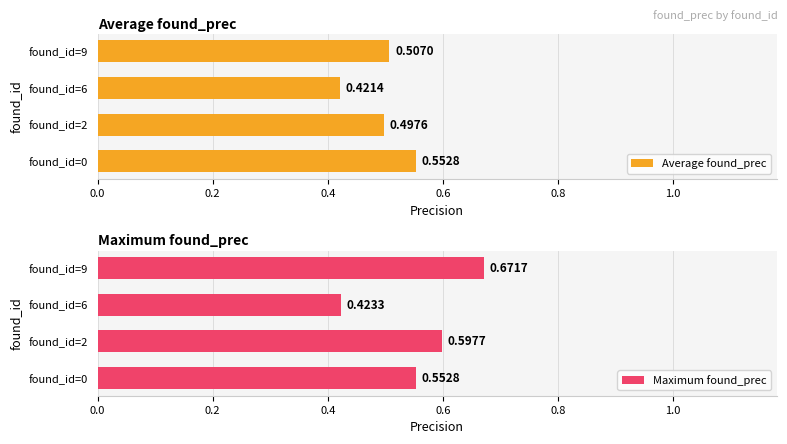

What is the value of the Maximum found_prec bar at the 3rd from the left?

0.4